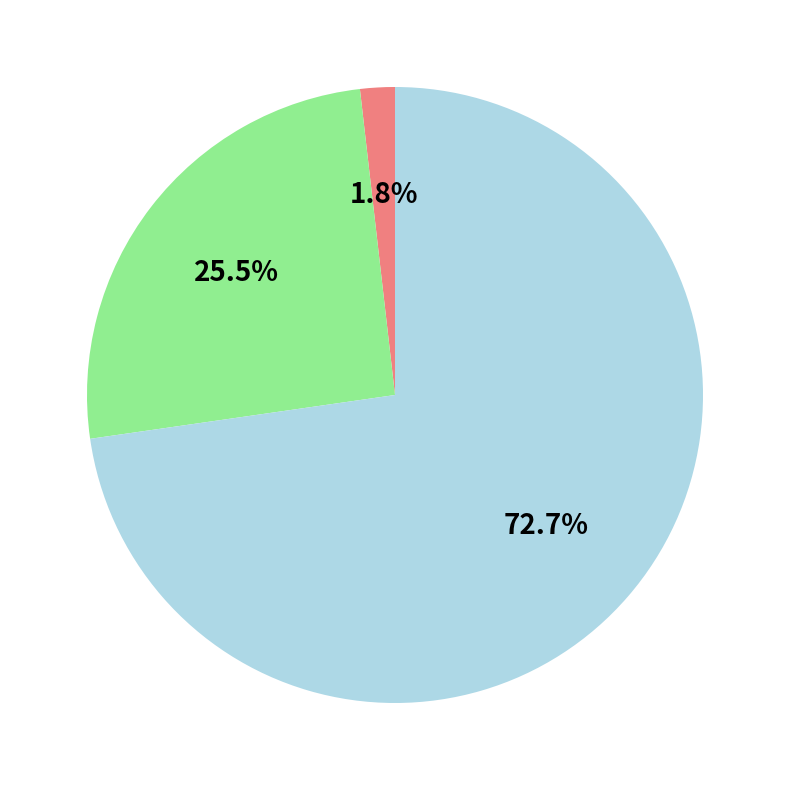

Is there a majority slice in this chart?

Yes